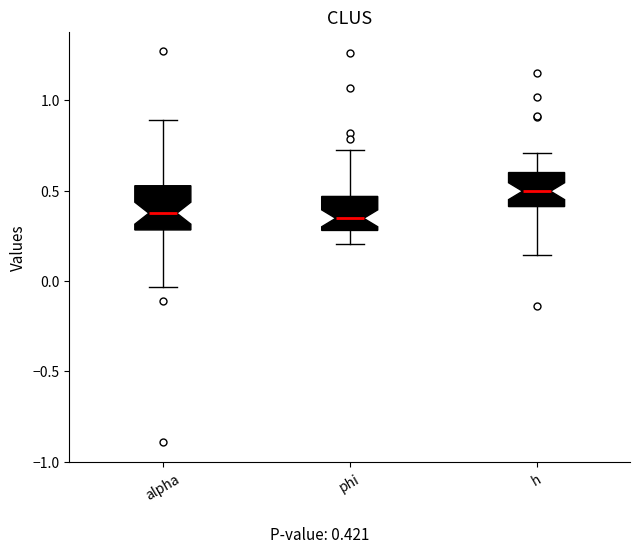

Which box is the tallest, from its lower edge to its upper edge?

alpha